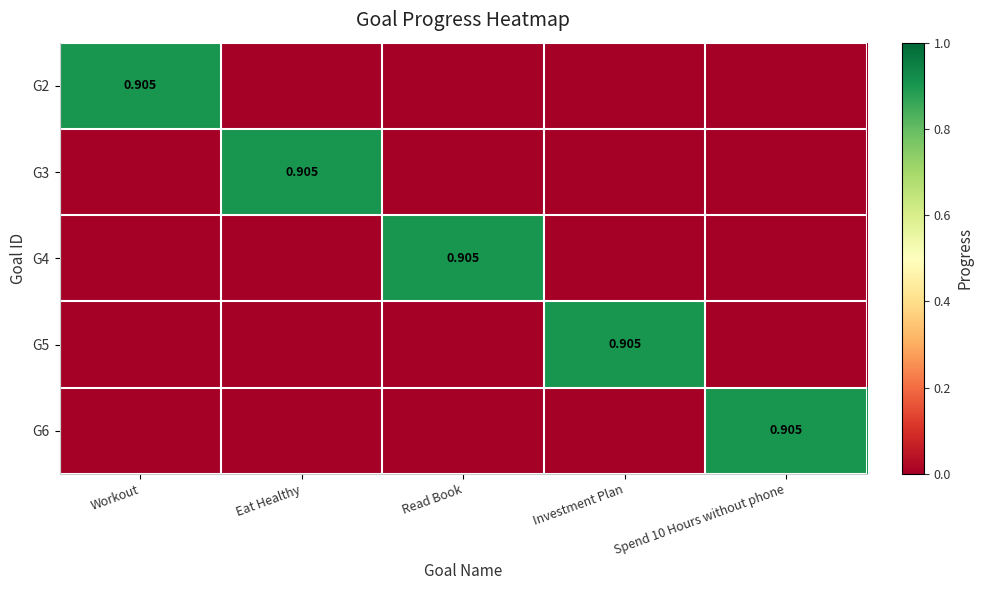

What value does the G6 series have at Spend 10 Hours without phone?

0.9